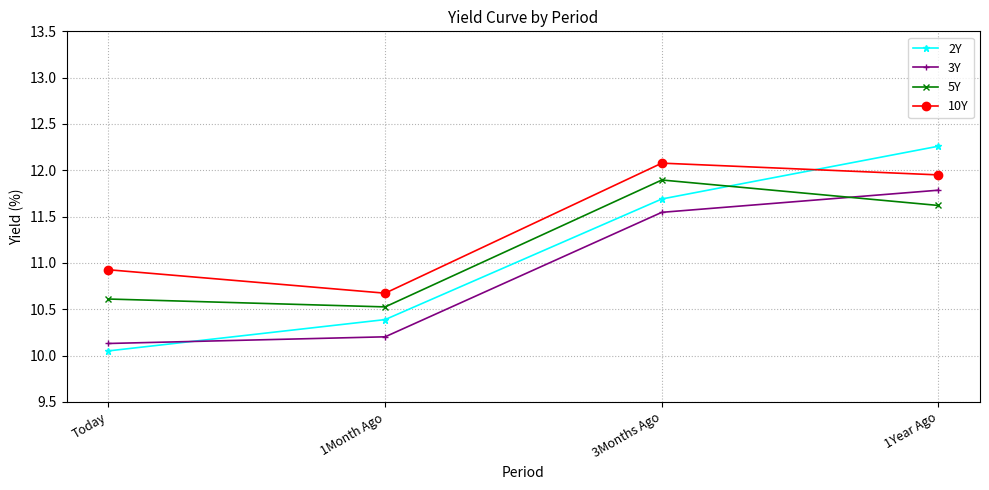

Between which two adjacent categories do 2Y and 10Y first intersect?

3Months Ago and 1Year Ago